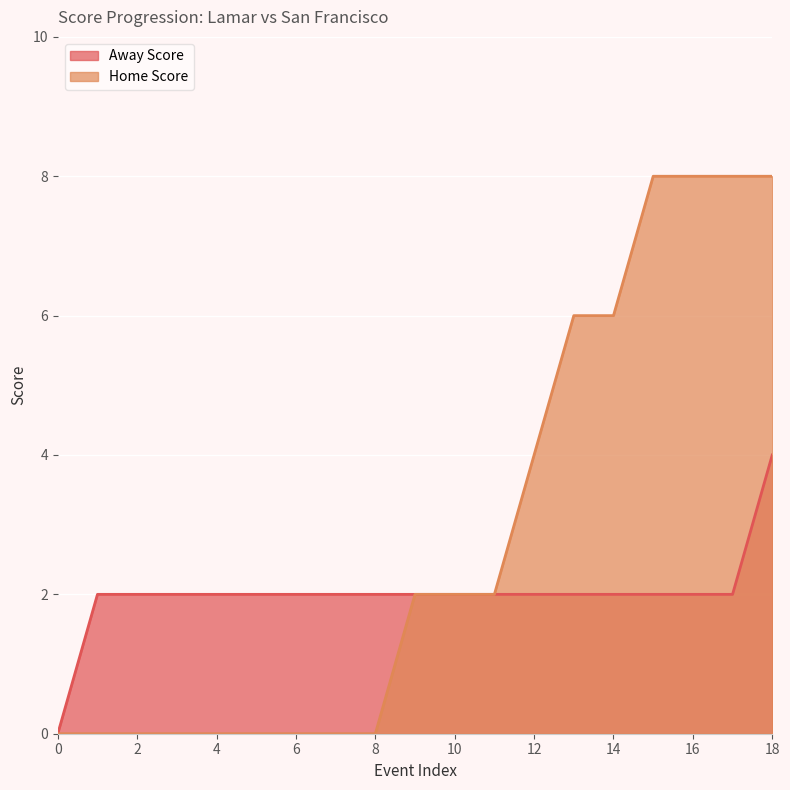

What is the difference between the Home Score values at 18 and 8?

8